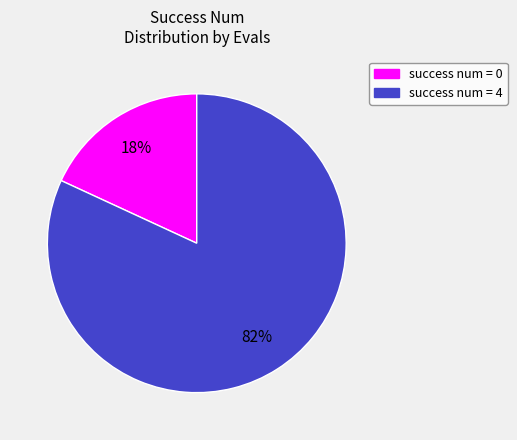

True or false: success num = 4 accounts for 72% of the total.

False